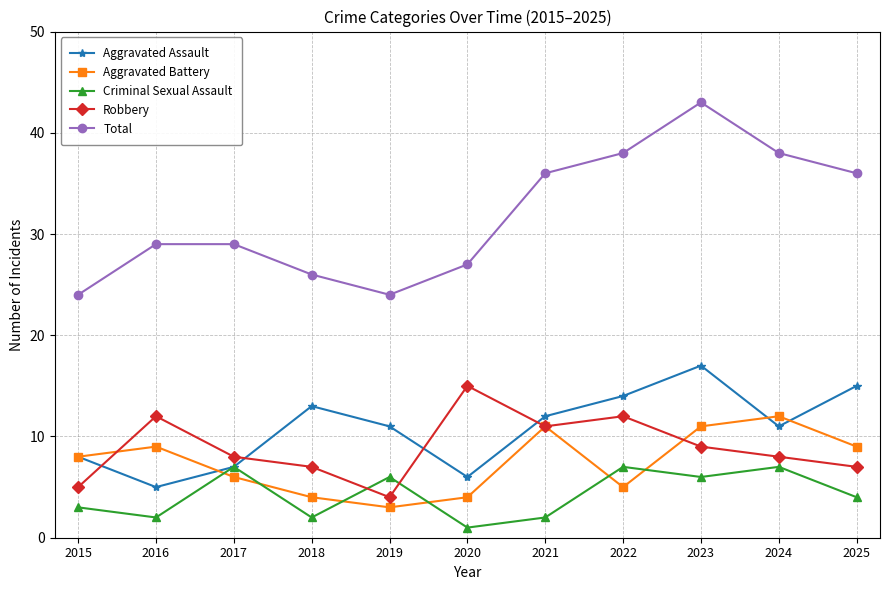

Which series has the largest range (max minus min)?

Total